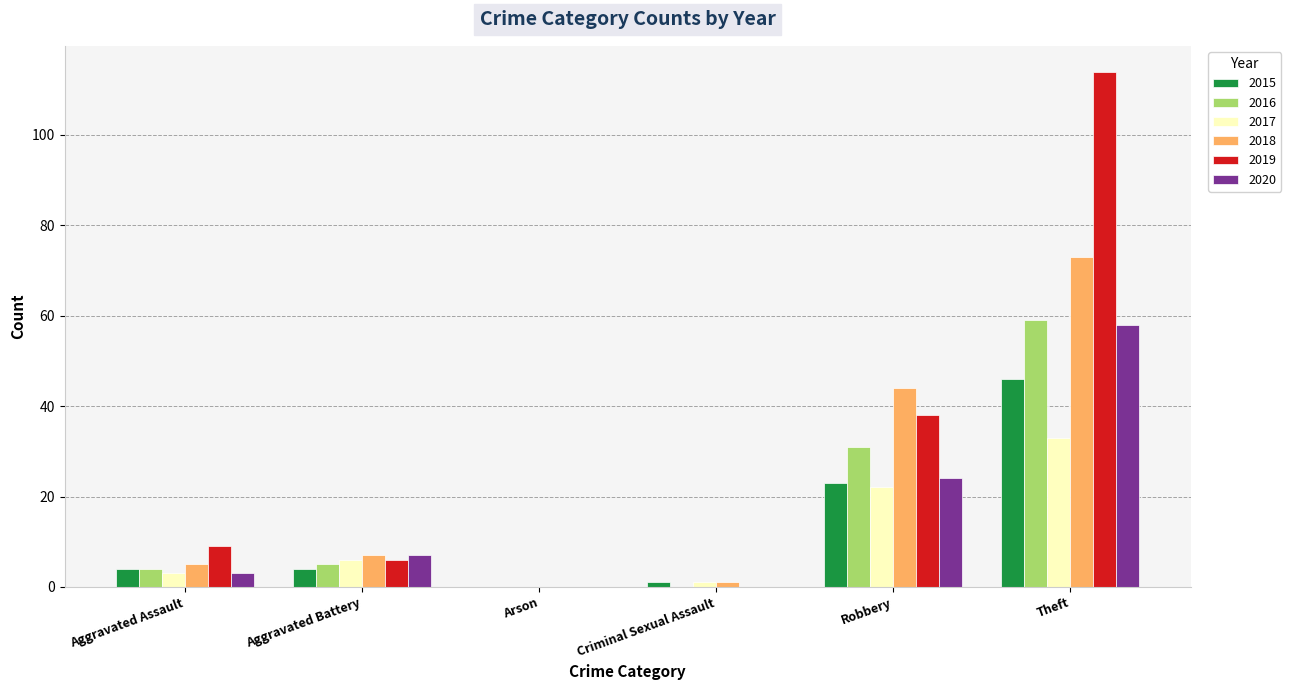

Reading left to right, extract all data points from this chart.

2015: Aggravated Assault=4	Aggravated Battery=4	Arson=0	Criminal Sexual Assault=1	Robbery=23	Theft=46
2016: Aggravated Assault=4	Aggravated Battery=5	Arson=0	Criminal Sexual Assault=0	Robbery=31	Theft=59
2017: Aggravated Assault=3	Aggravated Battery=6	Arson=0	Criminal Sexual Assault=1	Robbery=22	Theft=33
2018: Aggravated Assault=5	Aggravated Battery=7	Arson=0	Criminal Sexual Assault=1	Robbery=44	Theft=73
2019: Aggravated Assault=9	Aggravated Battery=6	Arson=0	Criminal Sexual Assault=0	Robbery=38	Theft=114
2020: Aggravated Assault=3	Aggravated Battery=7	Arson=0	Criminal Sexual Assault=0	Robbery=24	Theft=58